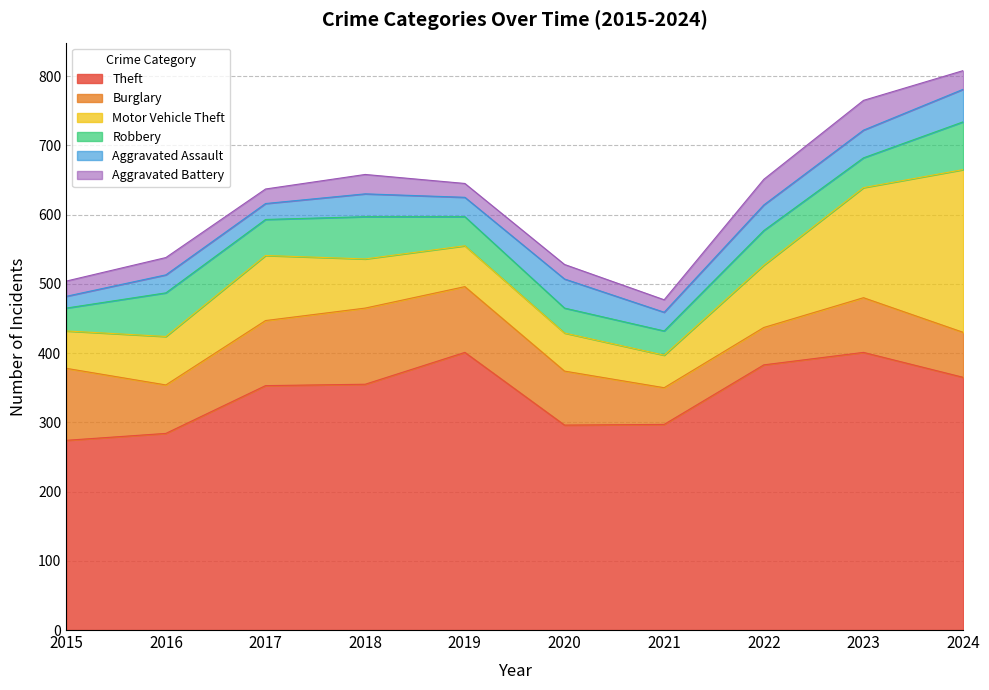

What is the average value of the Burglary series?

80